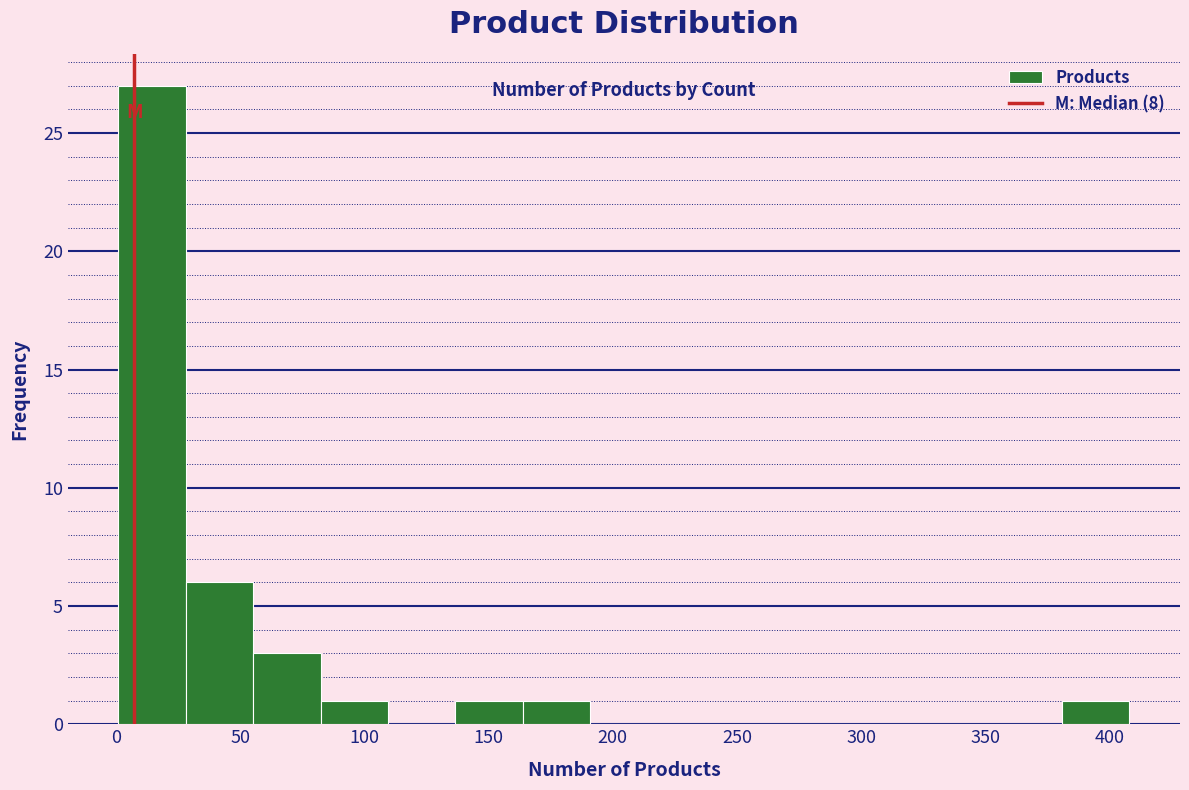

Reading left to right, transcribe this chart: for each bar, give the range it covers on the x-axis and its height. Neither the bar edges nor the heights are printed on the chart, so give them approximately, as read against the axes.

0 to 30: 27
30 to 55: 6
55 to 80: 3
80 to 110: 1
110 to 135: 0
135 to 165: 1
165 to 190: 1
190 to 220: 0
220 to 245: 0
245 to 270: 0
270 to 300: 0
300 to 325: 0
325 to 355: 0
355 to 380: 0
380 to 410: 1